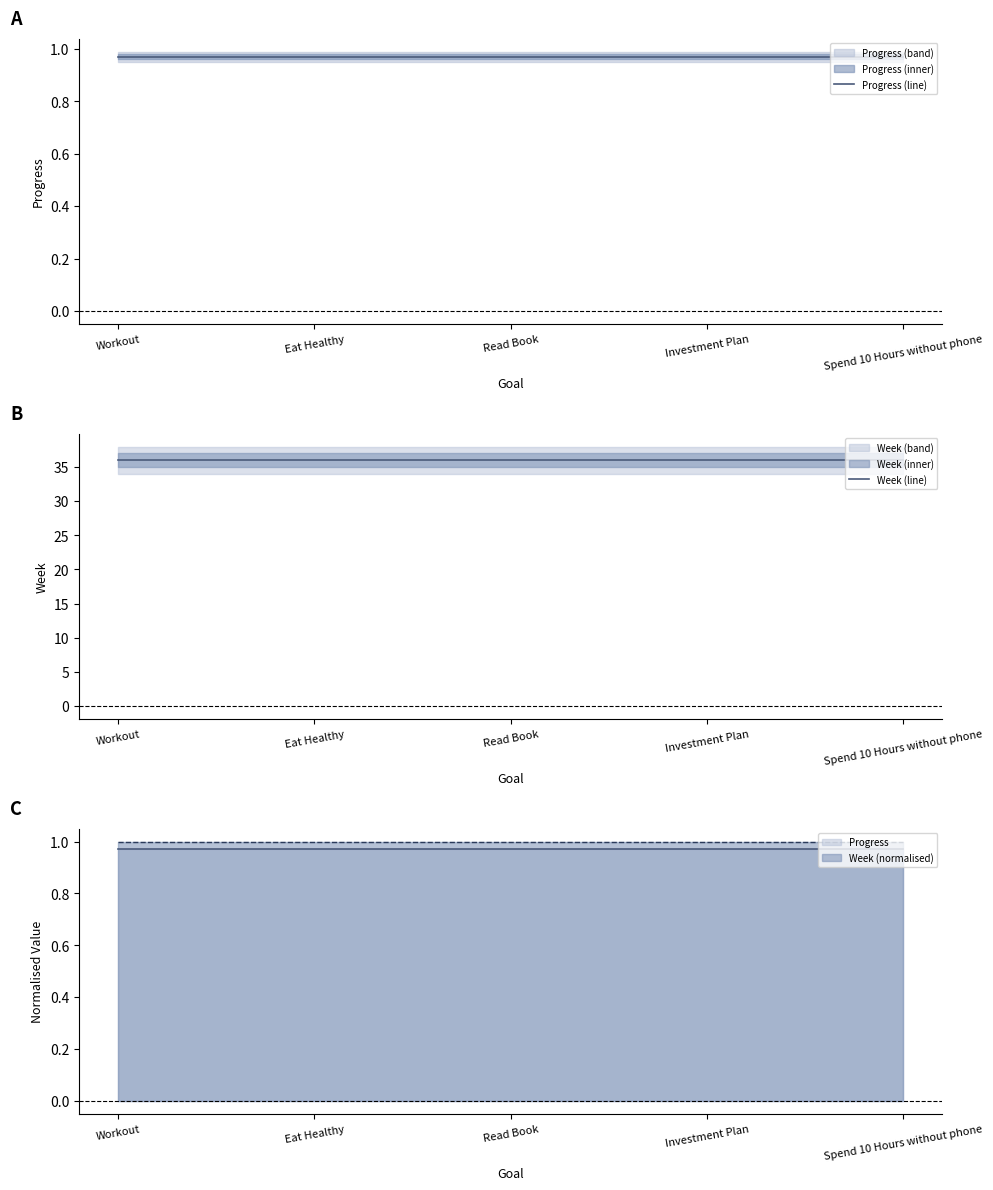

What is the total value across all series at Eat Healthy?

37.0